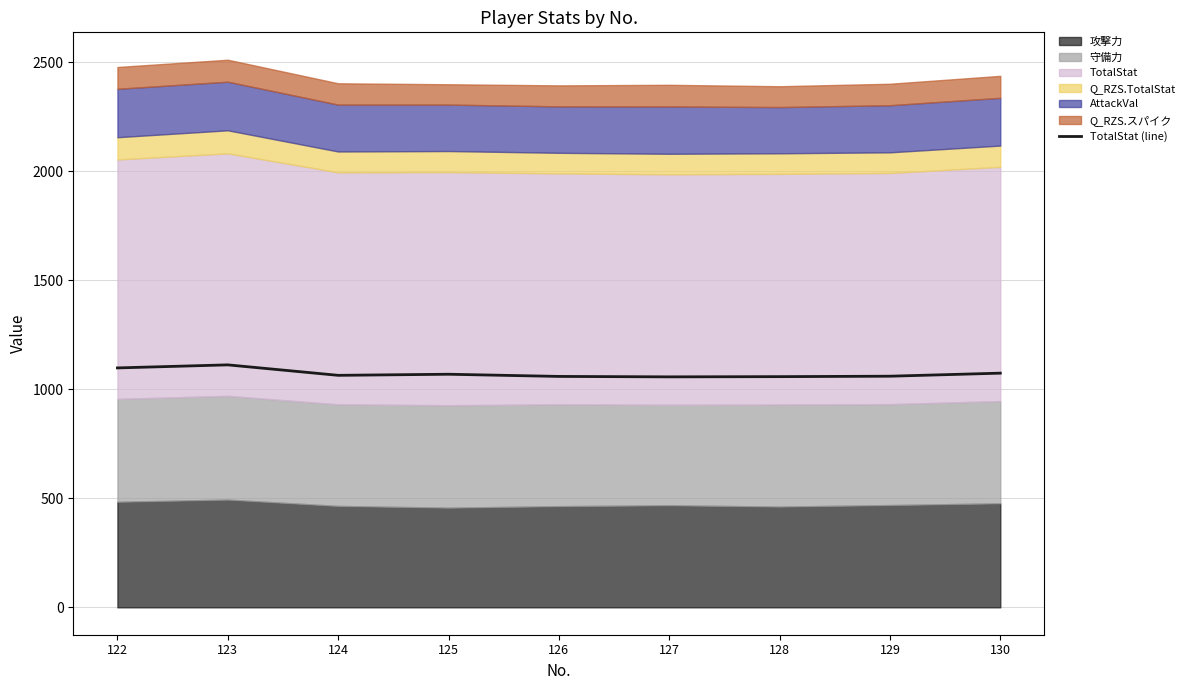

True or false: the data has more than 0 interior local peaks.

True